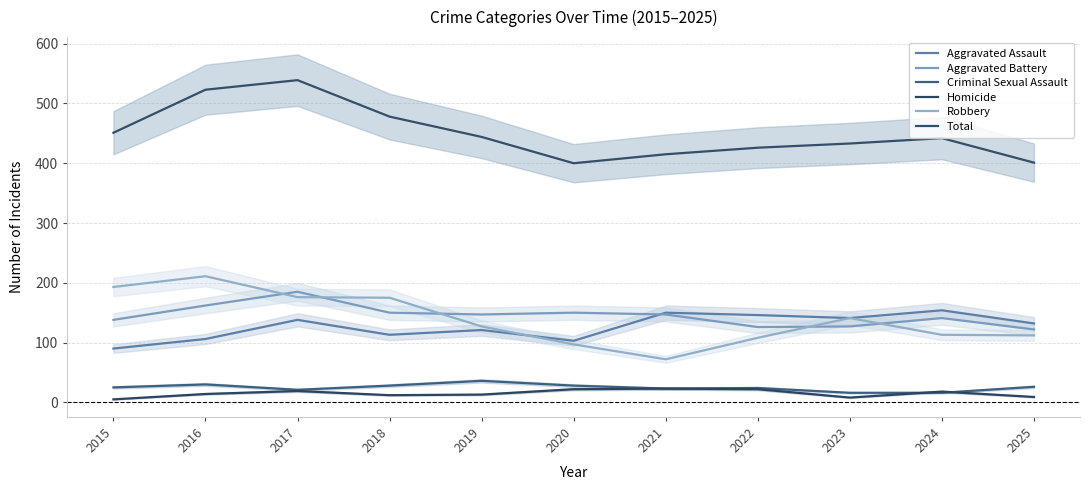

Which series has the largest total across all categories?

Total